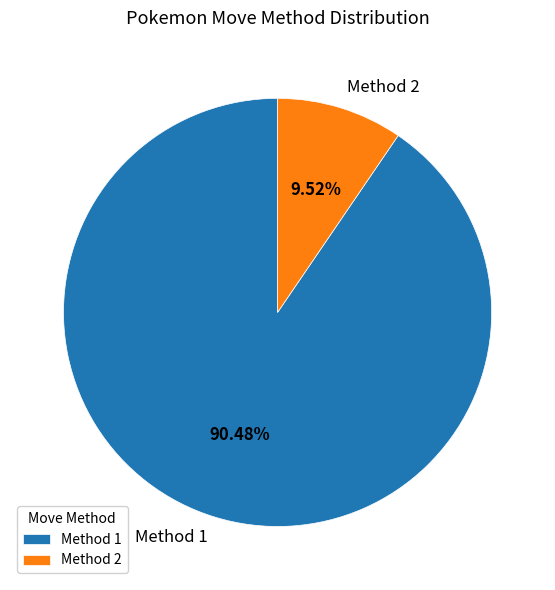

Between Method 2 and Method 1, which is larger?

Method 1